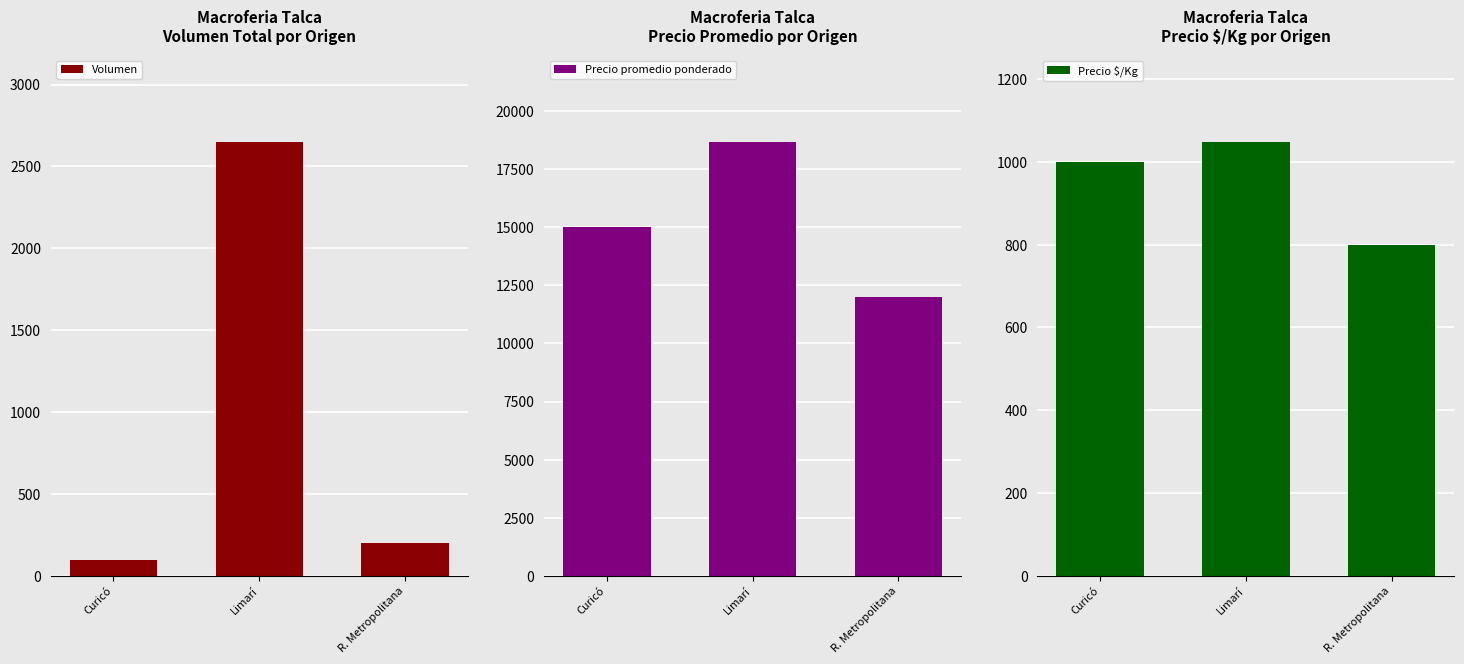

Which label corresponds to the largest value in the chart?

Limarí